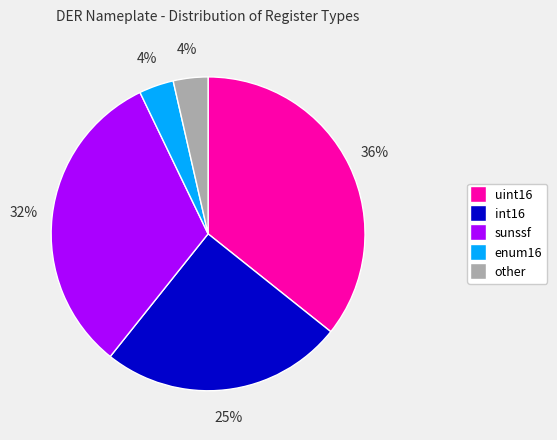

Does other account for over 50% of the chart?

No